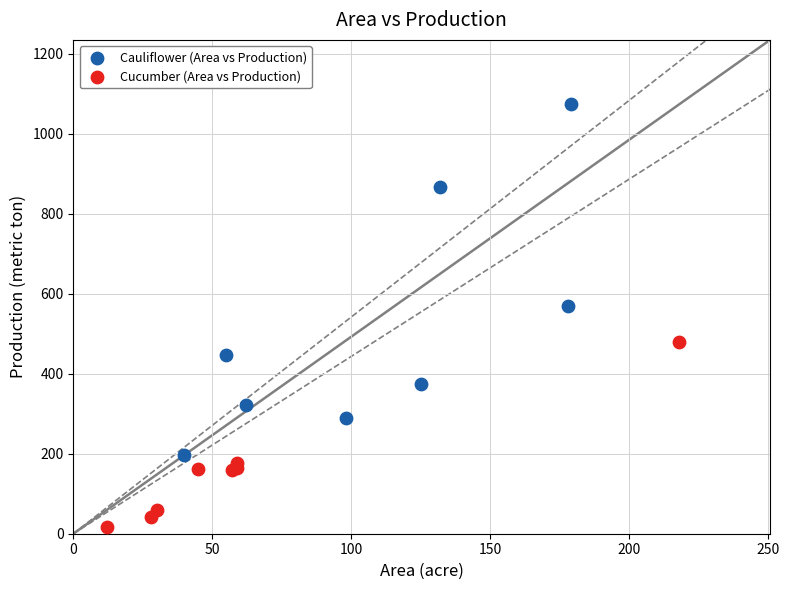

What are all the series names shown in the legend?

Cauliflower (Area vs Production), Cucumber (Area vs Production)